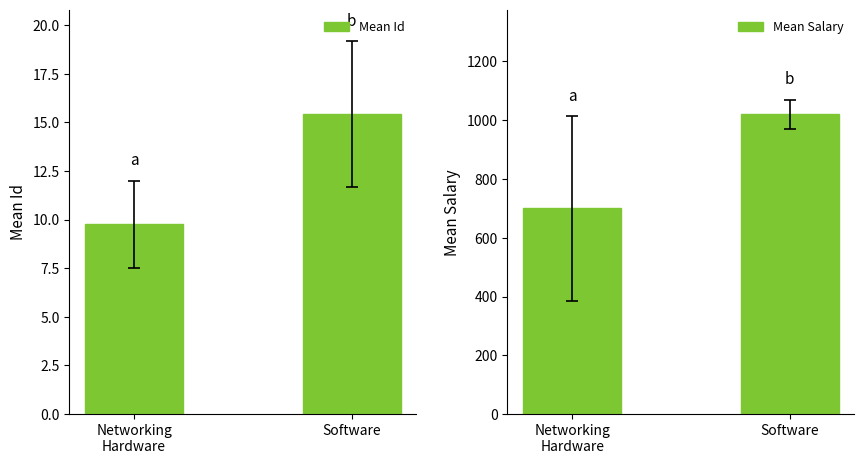

How many values in the Mean Salary series are below 1019?

1